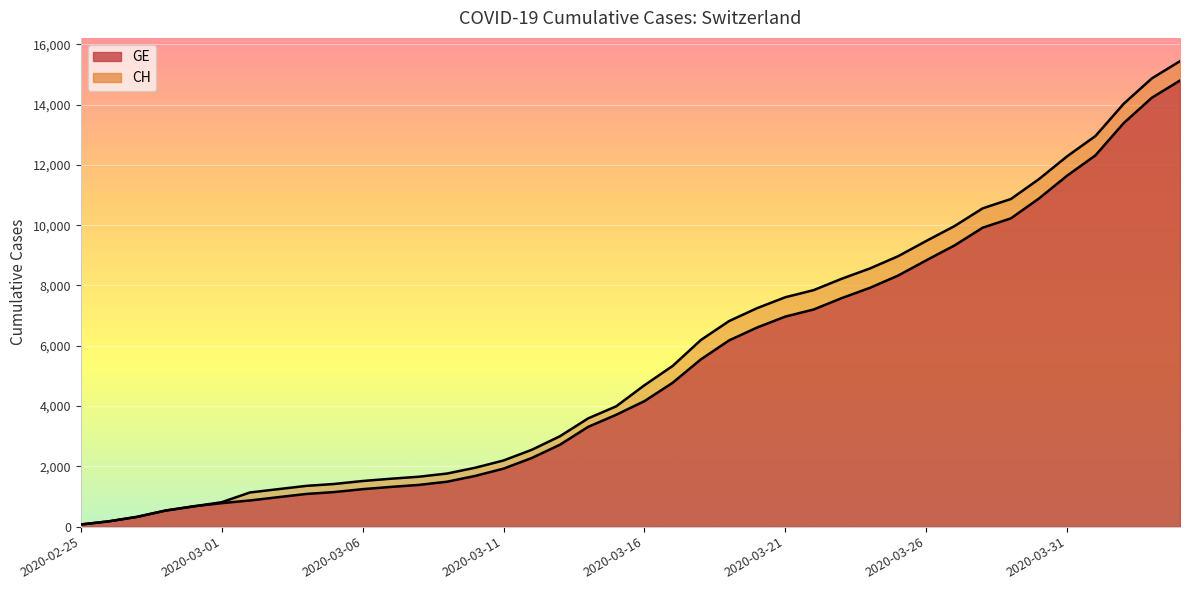

Between 2020-03-18 and 2020-03-27, which series saw the biggest shift?

CH